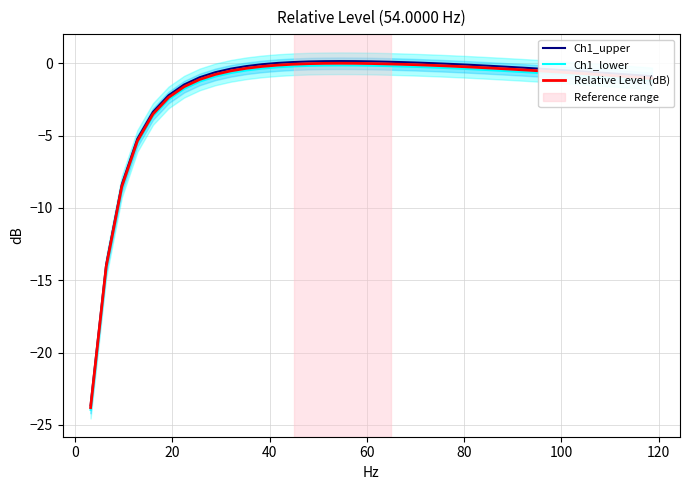

What is the lowest value of the Relative Level (dB) series?

-23.8